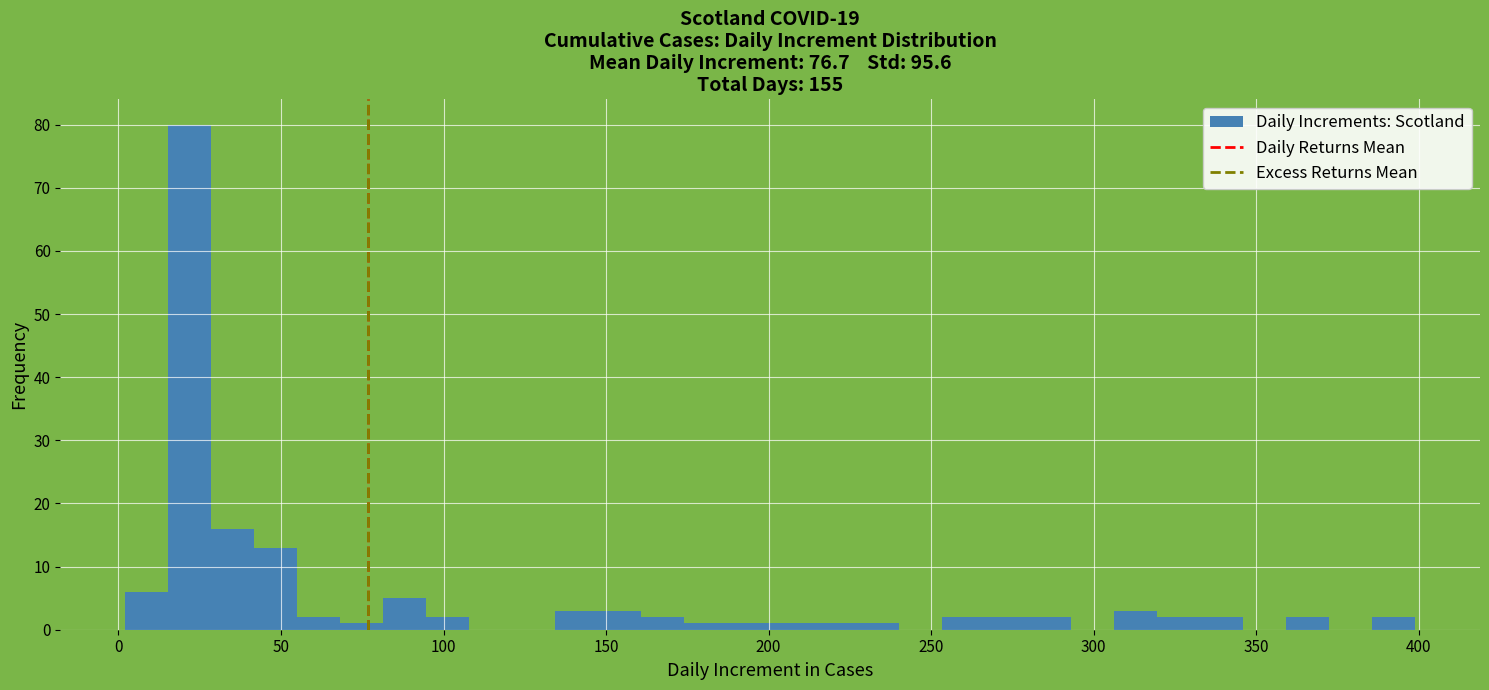

Read against the x-axis, roughly where is the centre of the tallest bar?

20